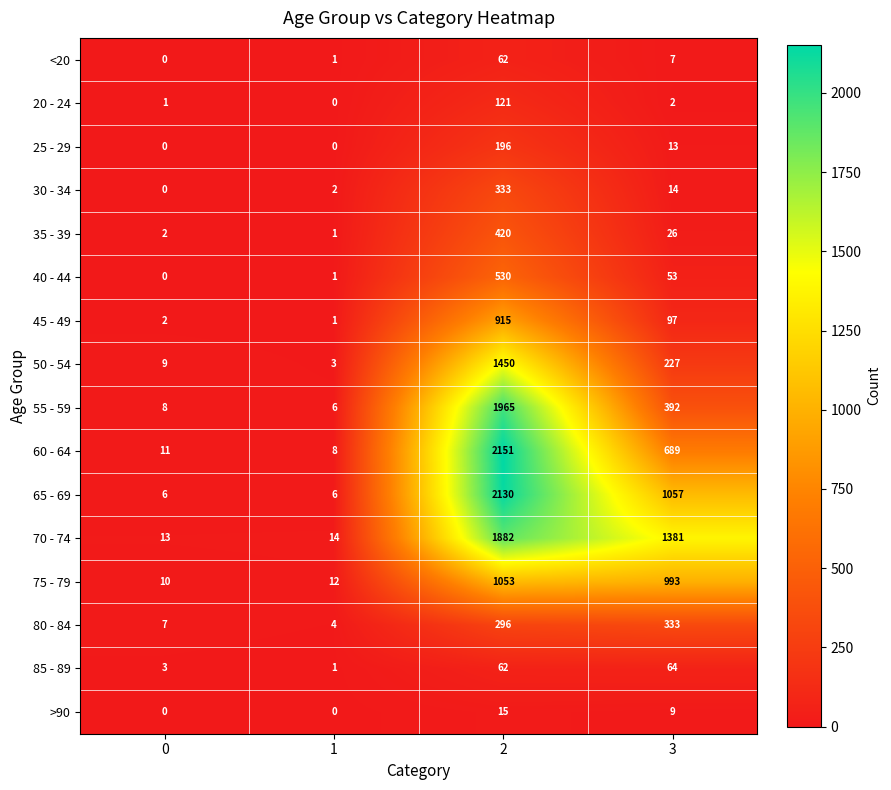

List the labels in order of 20 - 24 value, smallest first.

1, 0, 3, 2